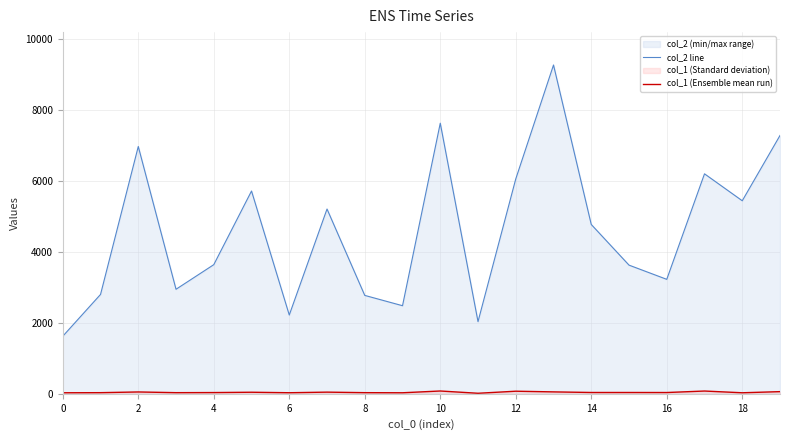

Which series has the largest range (max minus min)?

col_2 line